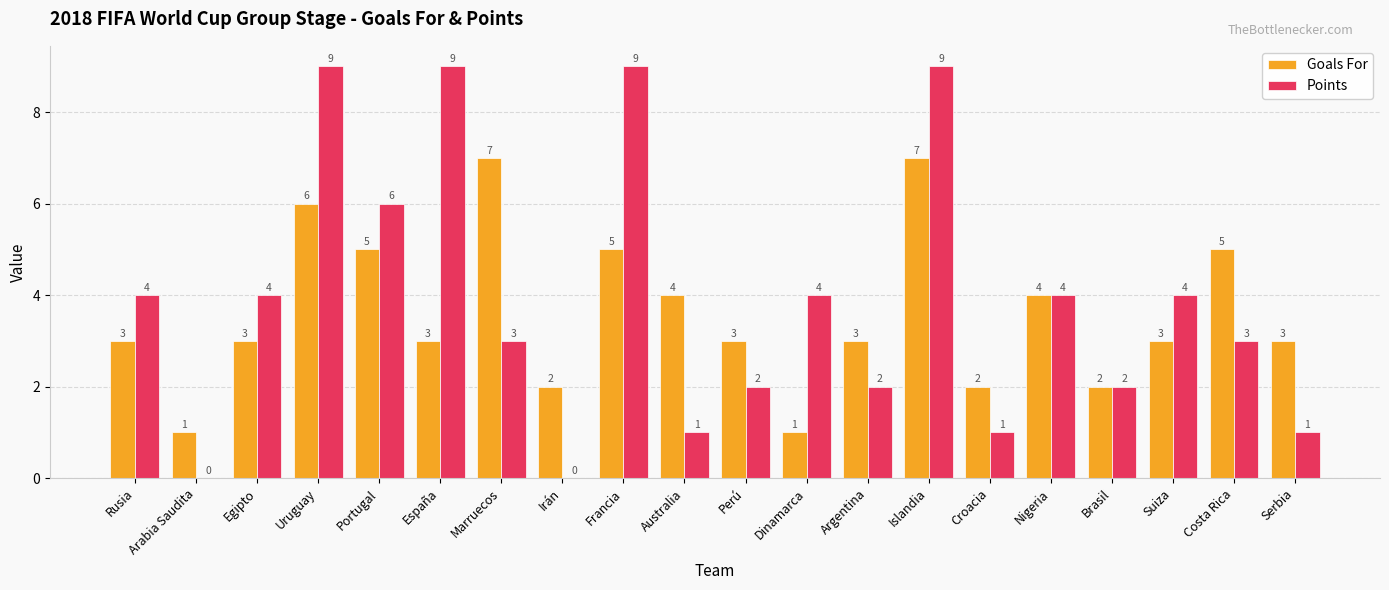

How many Points values are between 2 and 6?

11